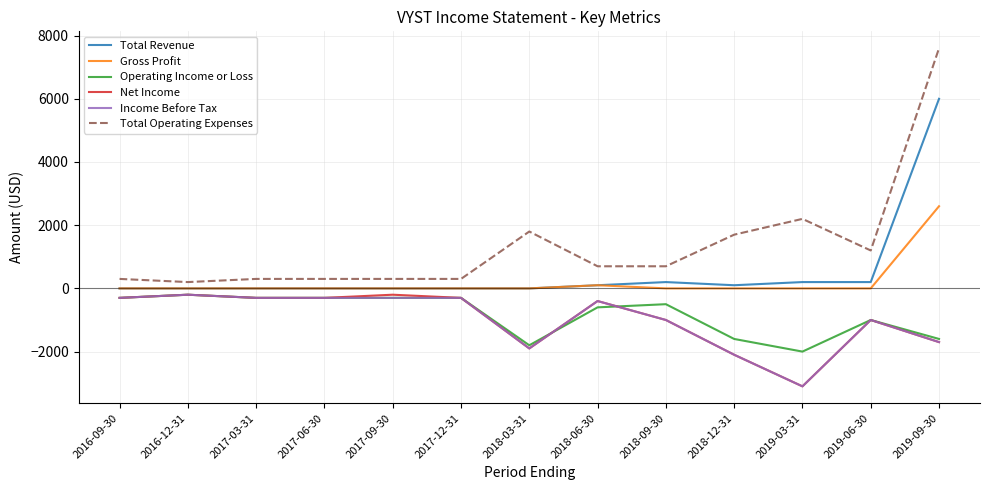

What is the sum of the Income Before Tax values at 2018-06-30 and 2016-12-31?

-600